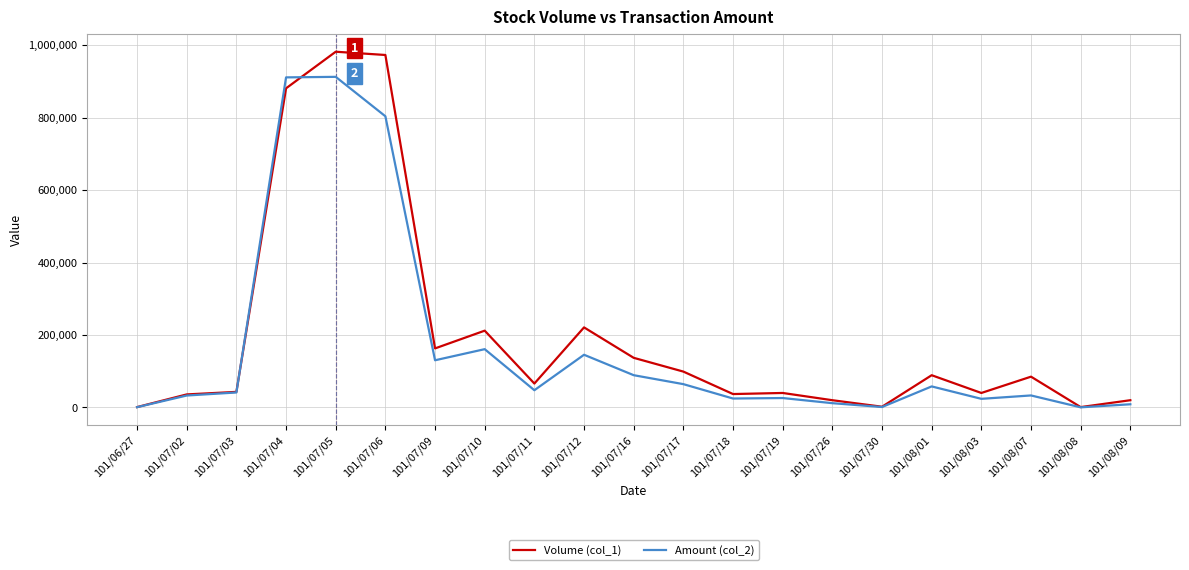

At how many categories does at least one series exceed 459089?

3